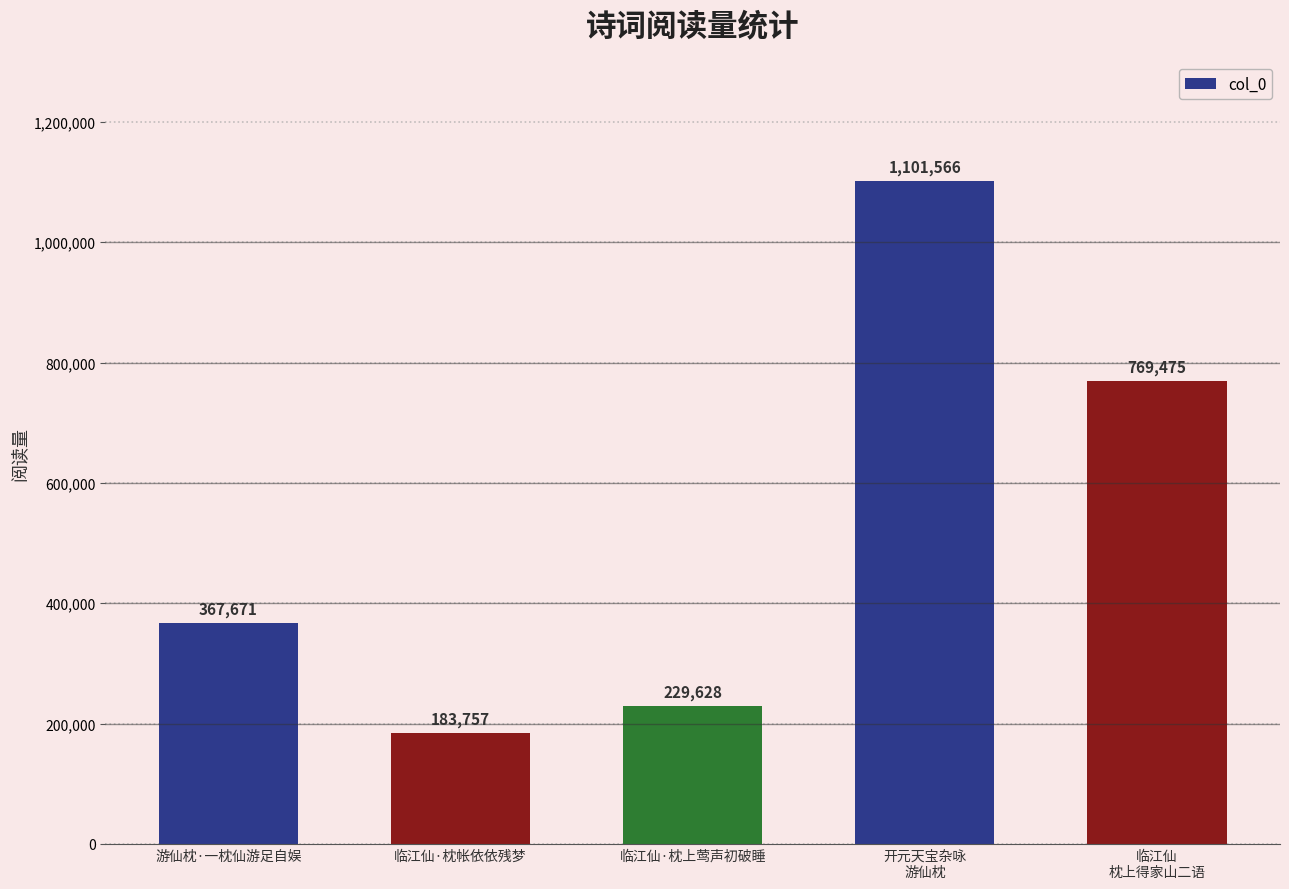

Reading left to right, transcribe all the data shown in this chart.

游仙枕·一枕仙游足自娱=367671	临江仙·枕帐依依残梦=183757	临江仙·枕上莺声初破睡=229628	开元天宝杂咏
游仙枕=1101566	临江仙
枕上得家山二语=769475